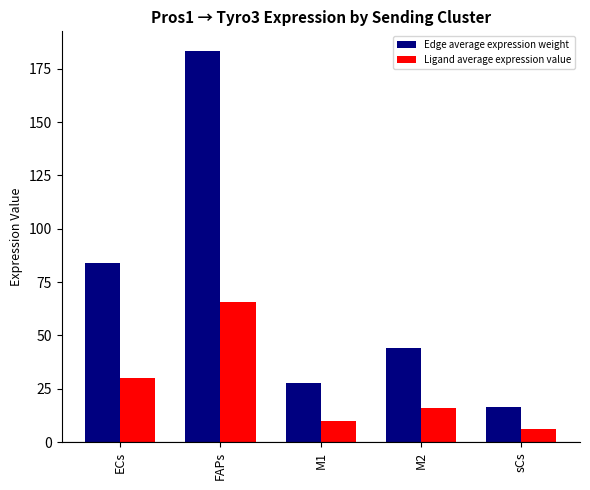

Which series has the largest range (max minus min)?

Edge average expression weight